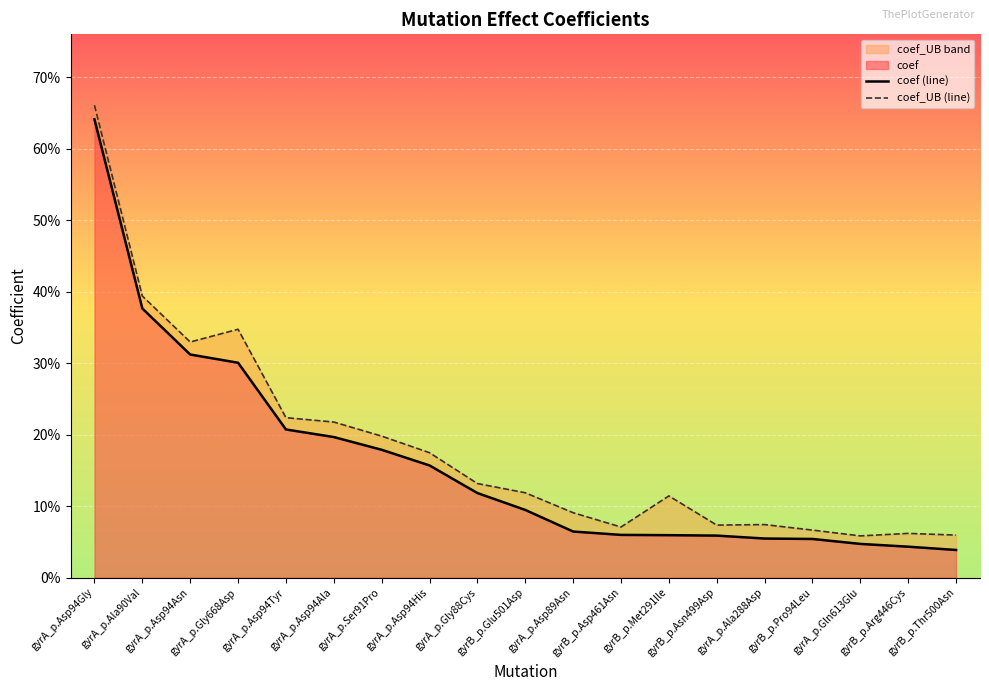

Between gyrB_p.Pro94Leu and gyrA_p.Gly88Cys, which is larger?

gyrA_p.Gly88Cys